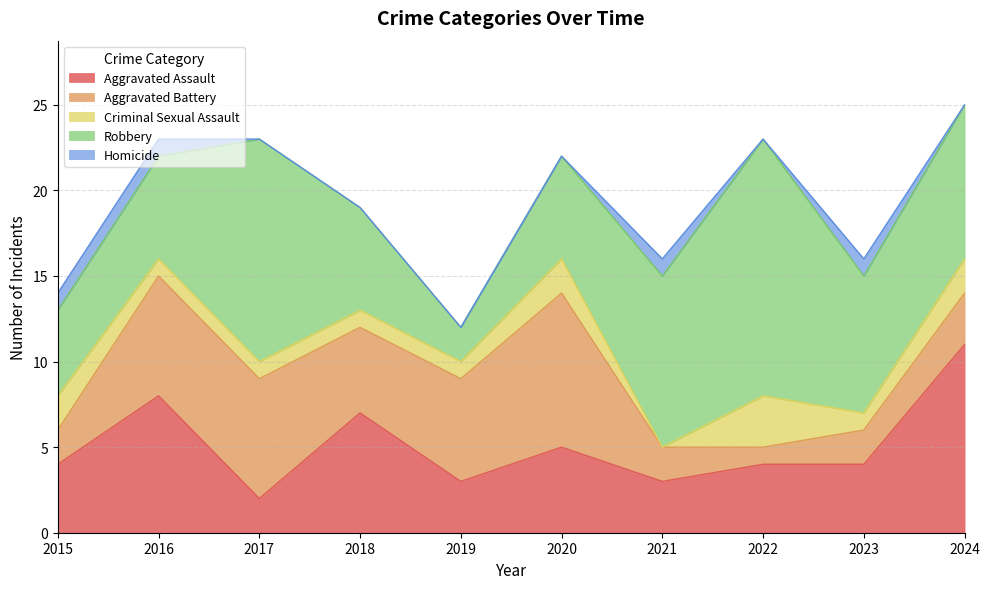

What is the value of the Criminal Sexual Assault point at the 1st from the left?

2